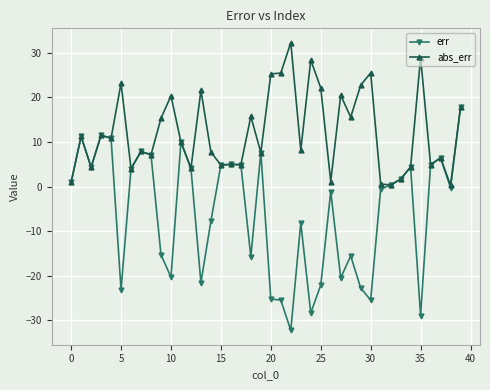

What is the minimum value shown in the chart?

-32.3